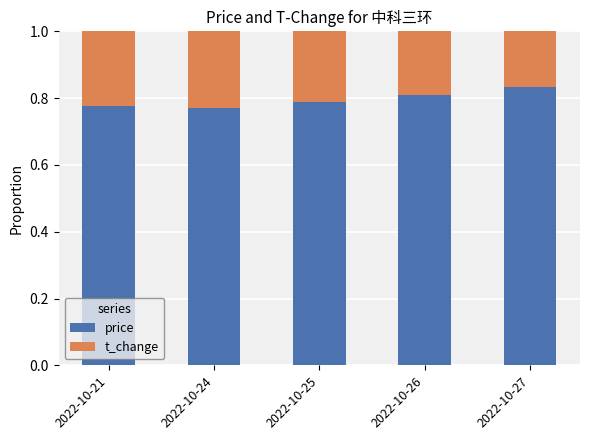

How many price values are between 0 and 1?

5